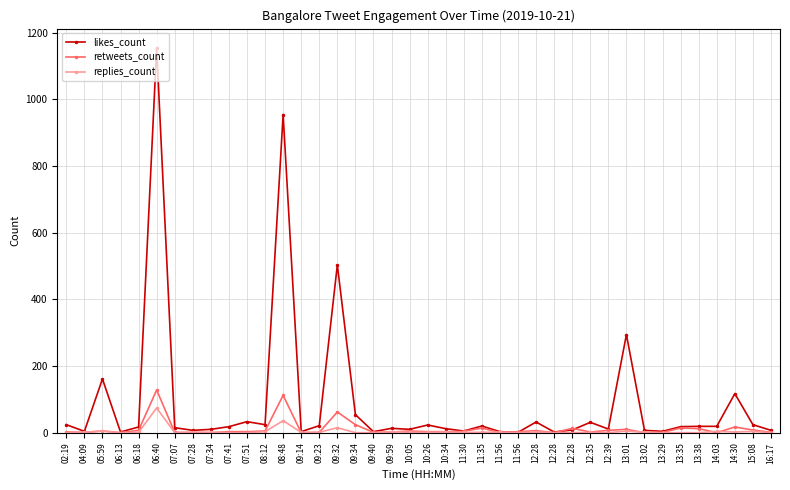

What is the value of the replies_count point at the 20th from the left?

1